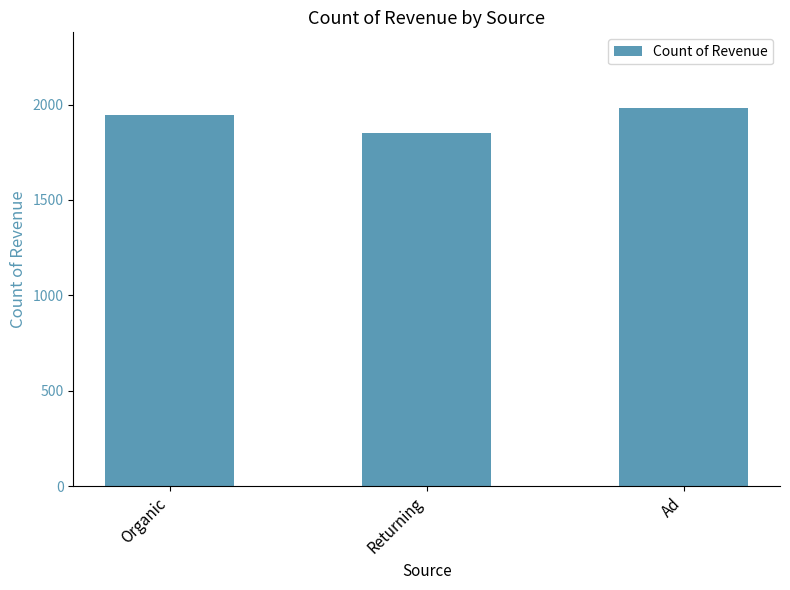

List the labels in order of value, largest first.

Ad, Organic, Returning